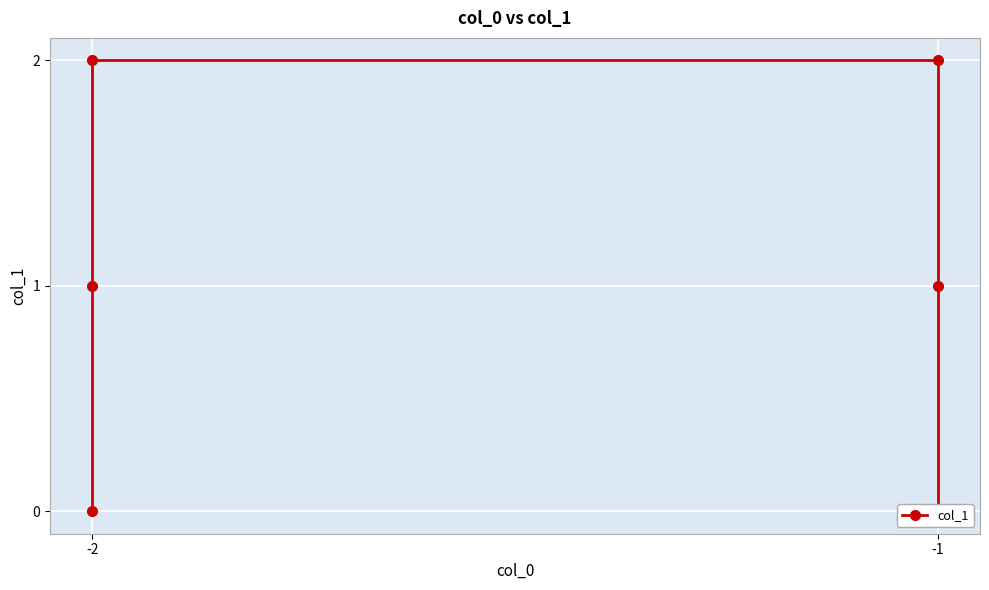

What is the difference between the maximum and minimum values?

2